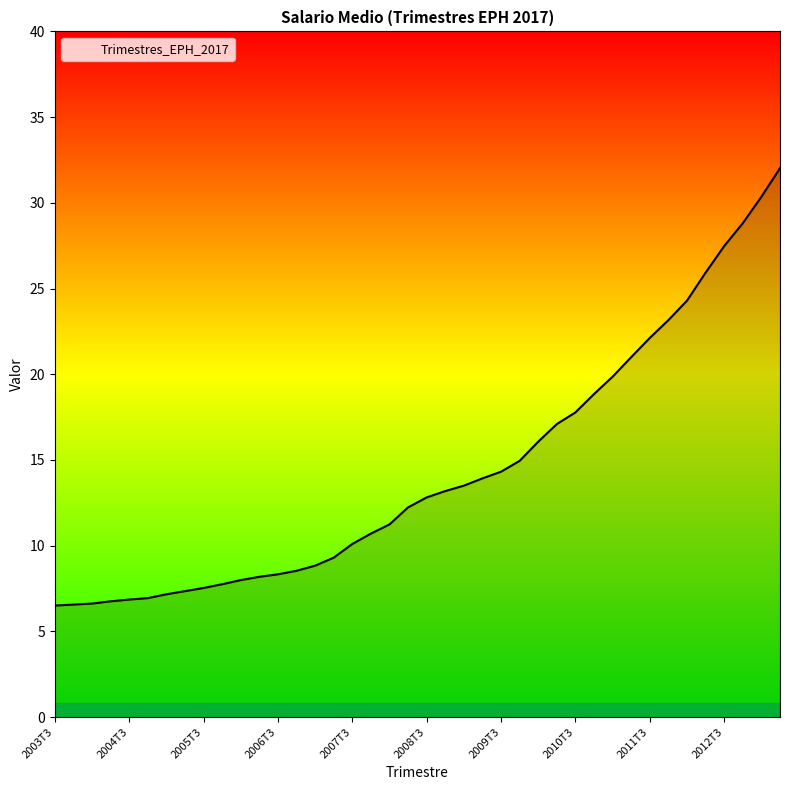

What is the smallest value displayed?

6.5